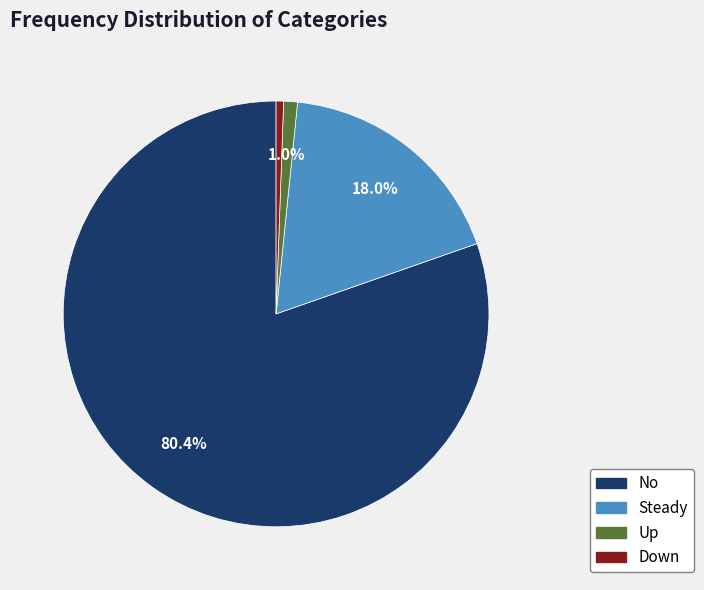

Is there any slice that represents more than half of the pie?

Yes